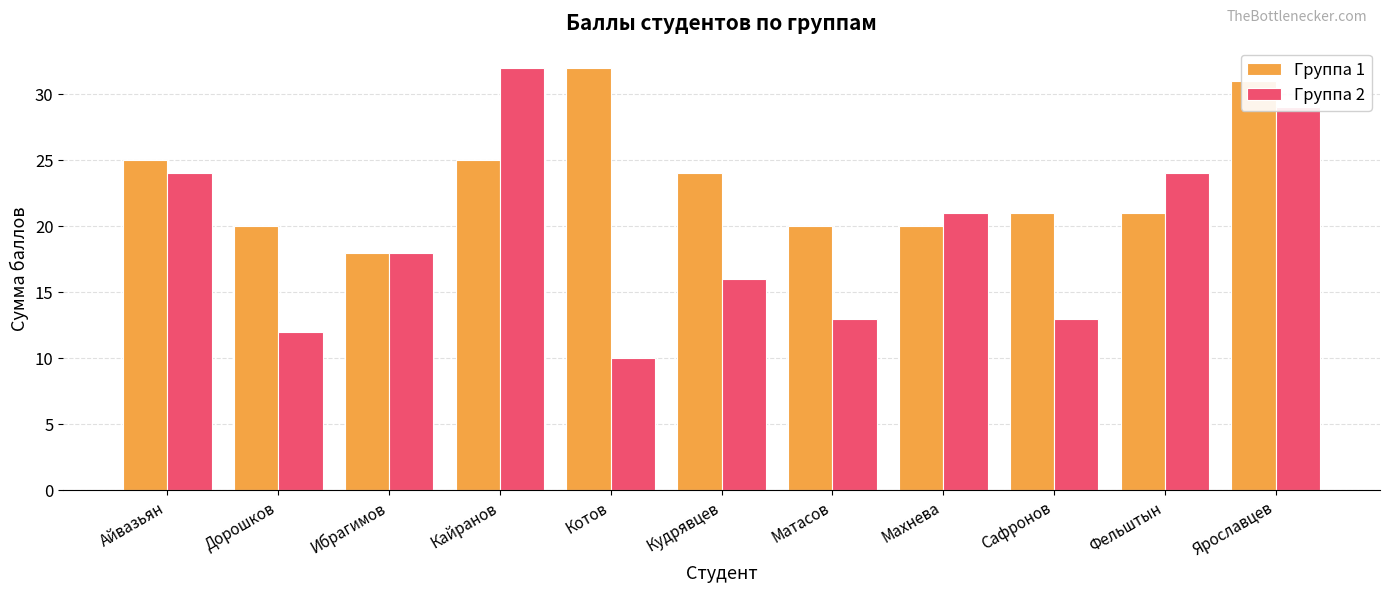

Which category has the highest value in the Группа 1 series?

Котов